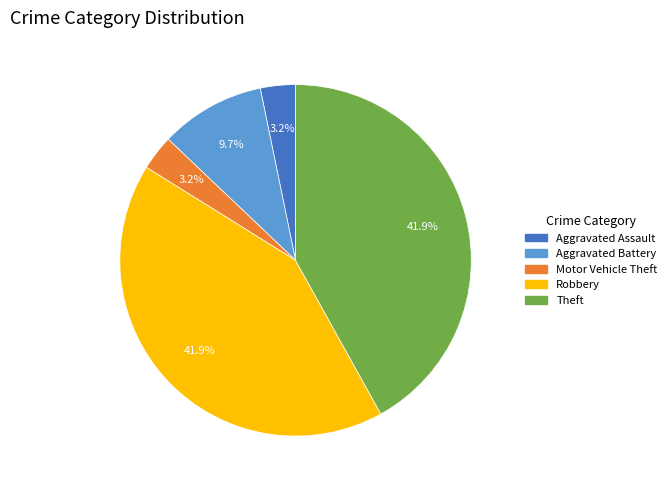

Which has a higher value, Aggravated Battery or Robbery?

Robbery